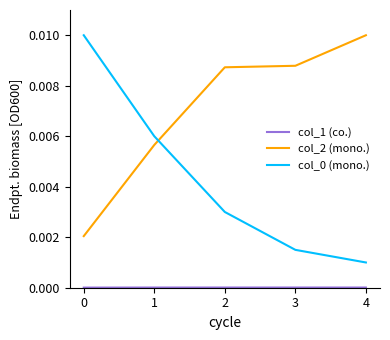

Which series has the largest total across all categories?

col_2 (mono.)